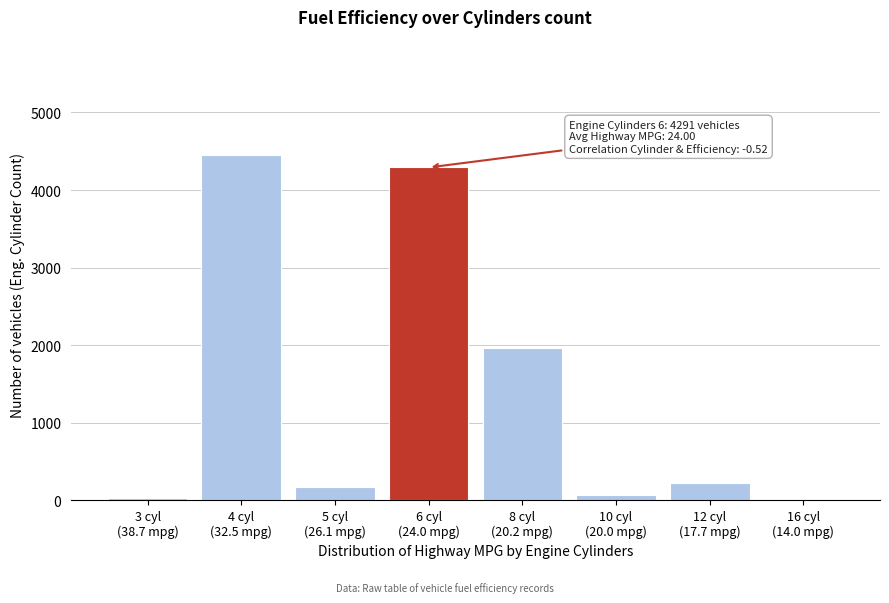

What is the maximum value shown in the chart?

4448